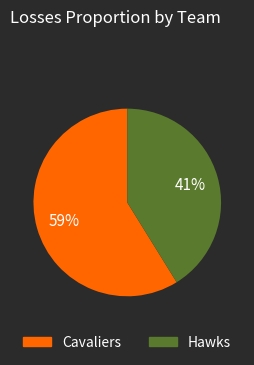

Is the sum of Cavaliers and Hawks greater than half?

Yes